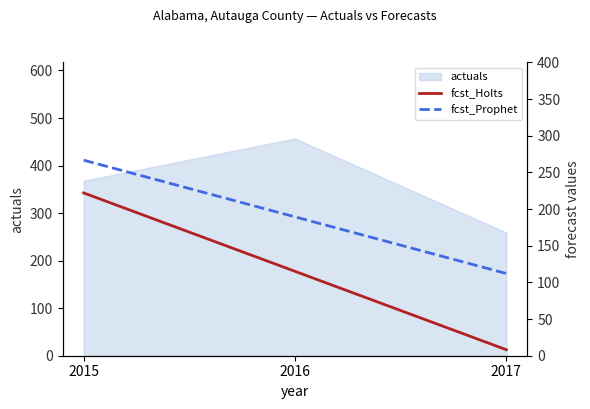

Read the fcst_Prophet value at 2016.

189.4